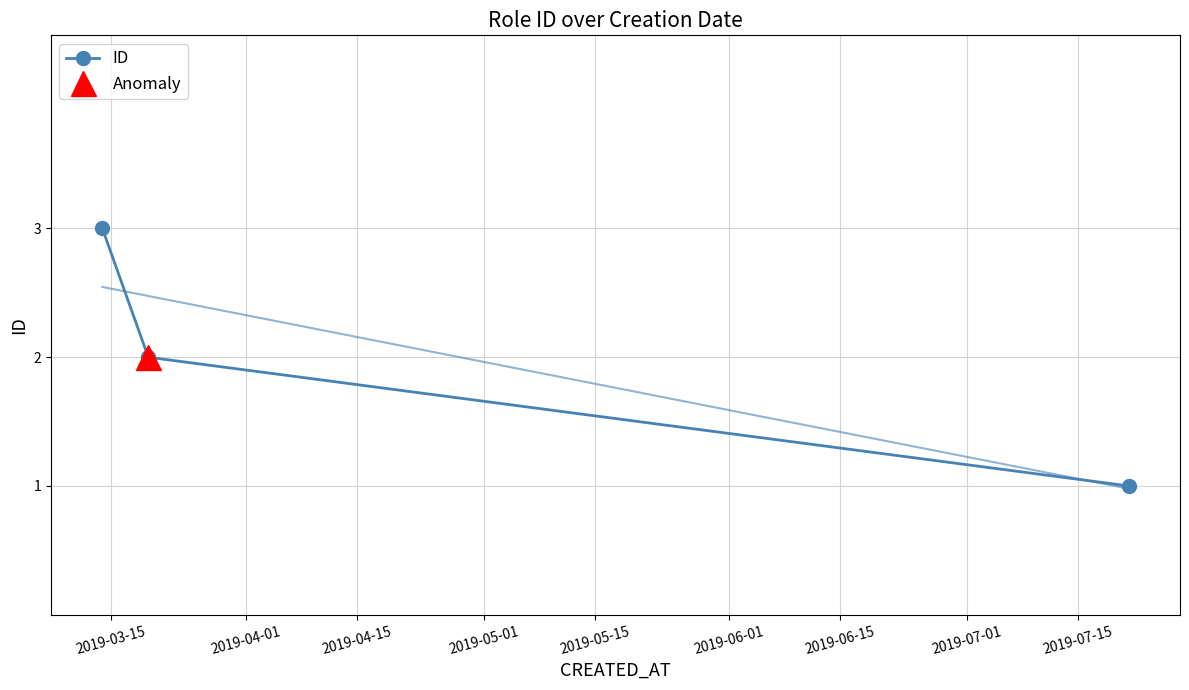

How many data points in ID are less than 2?

1